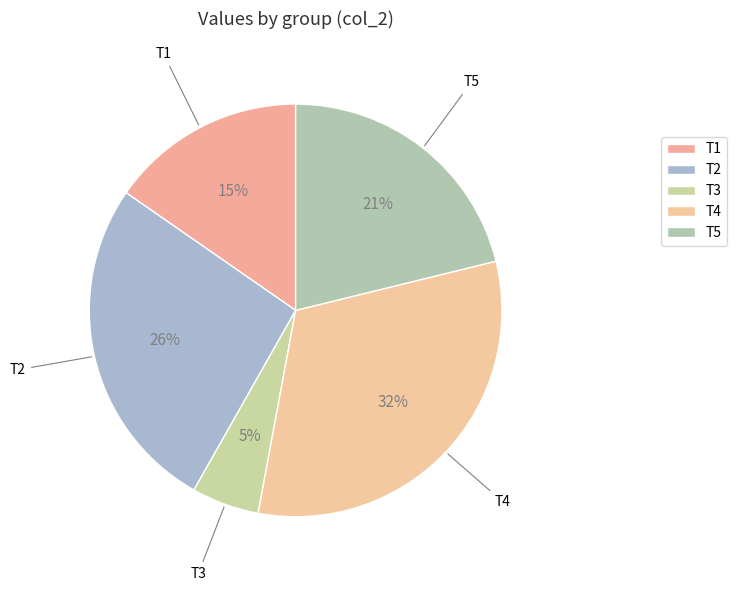

How many slices are in this pie chart?

5